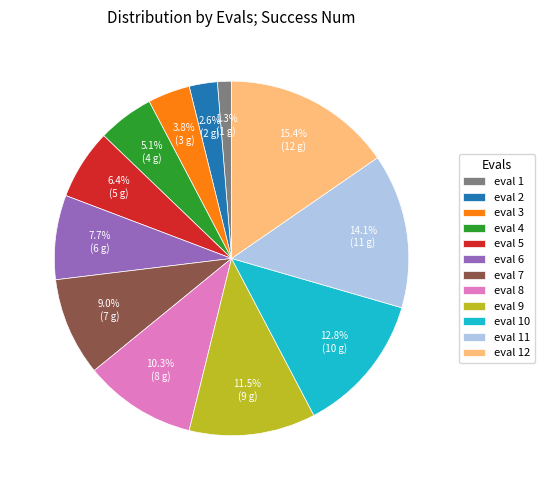

Approximately how many times larger is the value at eval 3 compared to eval 2?

1.5